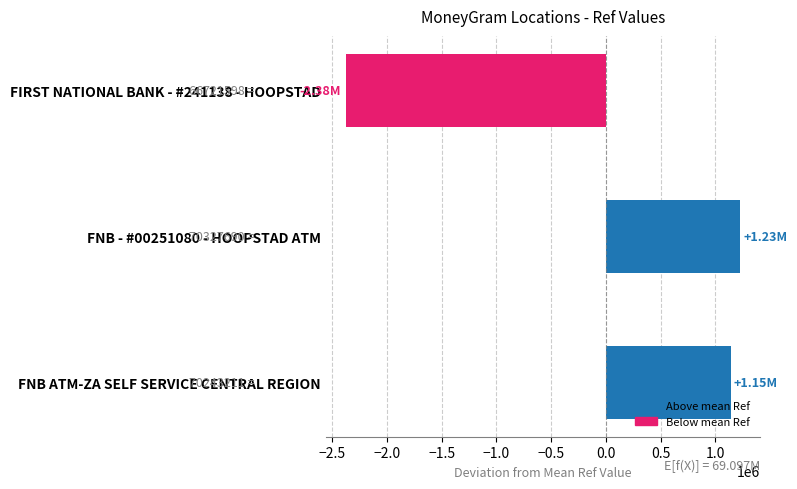

What is the difference between the maximum and minimum values?

3606092.0